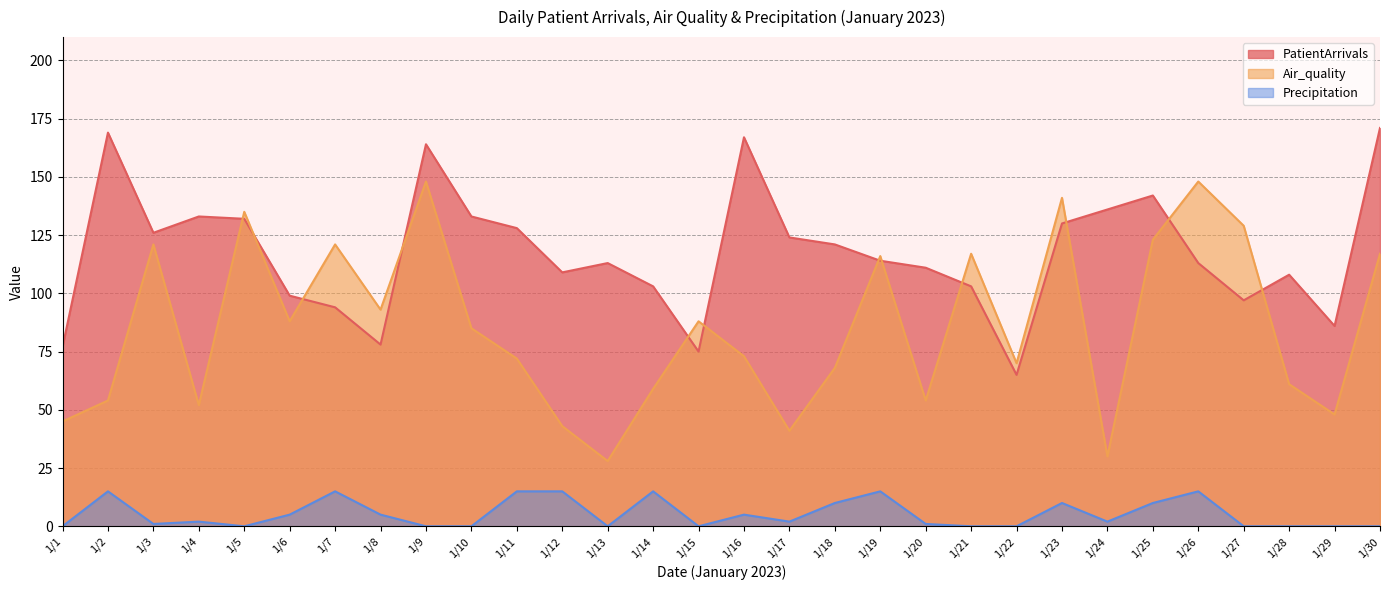

How many data points in PatientArrivals are less than 114?

15